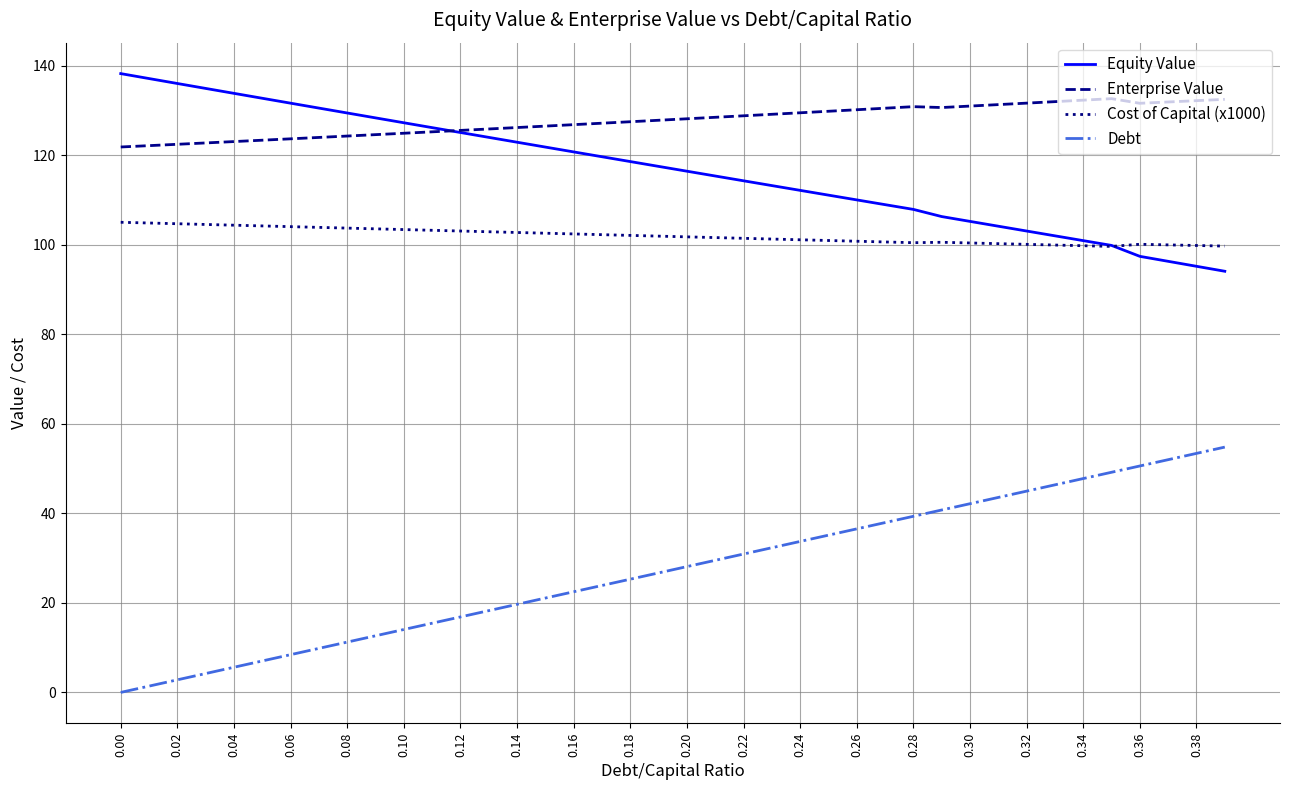

True or false: Cost of Capital (x1000) and Enterprise Value cross at least once.

False